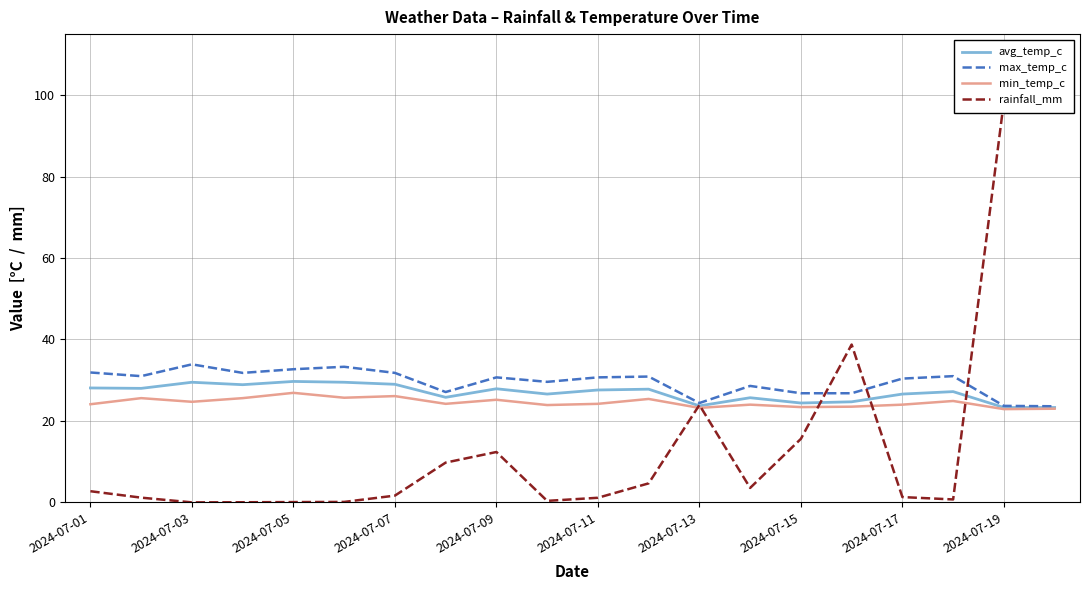

Is this an area chart (filled region under the line)?

No